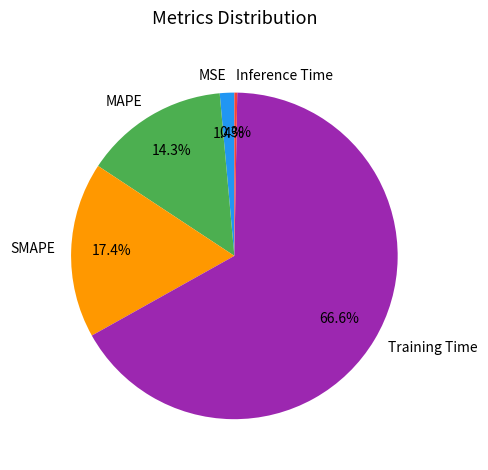

True or false: Training Time accounts for 79% of the total.

False